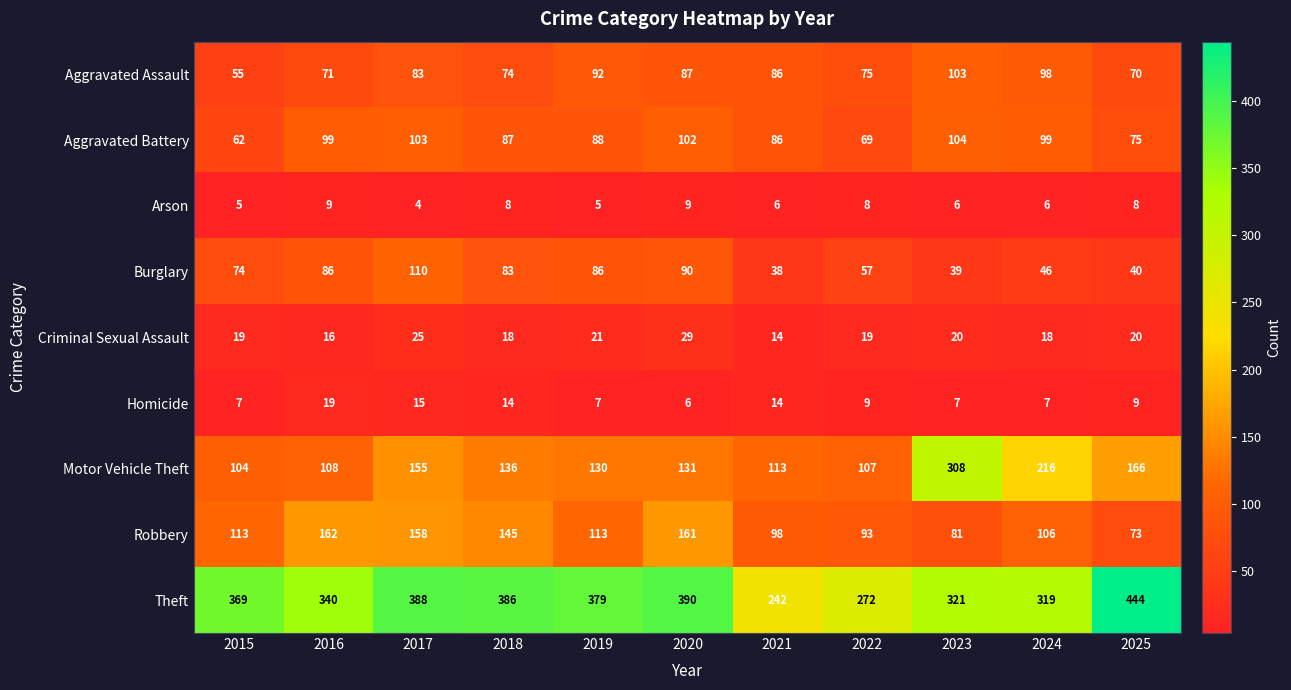

What is the total value across all series at 2019?

921